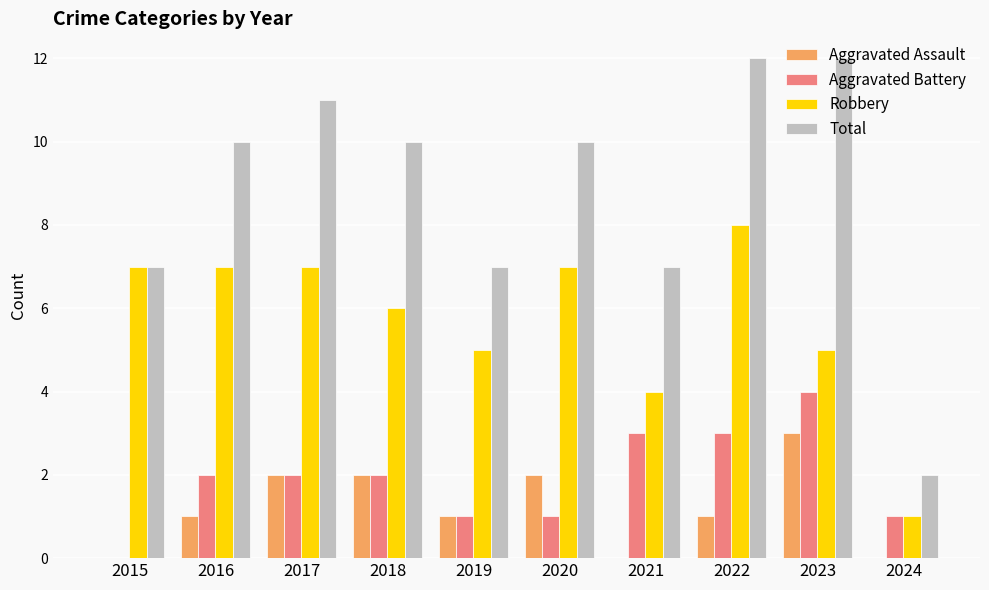

Reading right to left, transcribe all the data shown in this chart.

Aggravated Assault: 0	3	1	0	2	1	2	2	1	0
Aggravated Battery: 1	4	3	3	1	1	2	2	2	0
Robbery: 1	5	8	4	7	5	6	7	7	7
Total: 2	12	12	7	10	7	10	11	10	7